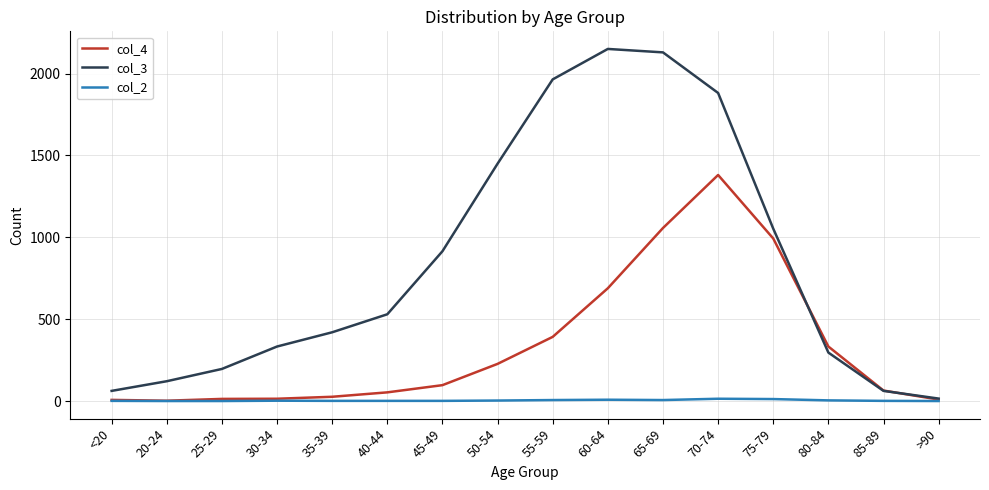

What are all the series names shown in the legend?

col_4, col_3, col_2